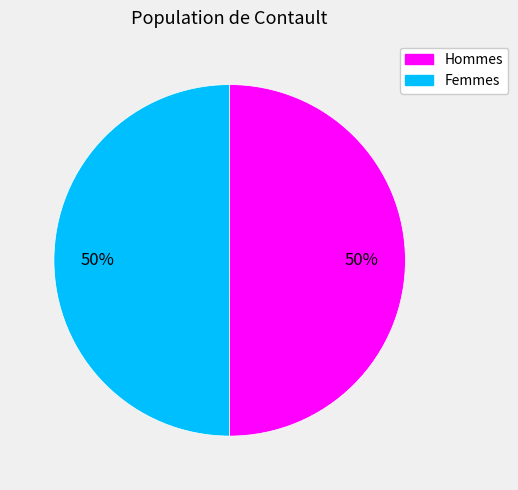

To the nearest percent, what is the average slice percentage?

50%